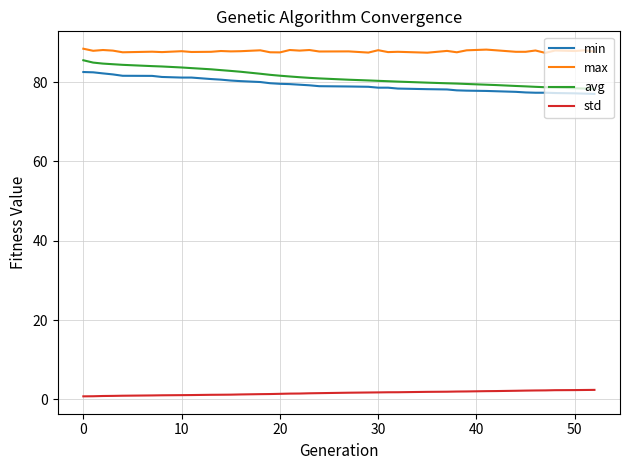

True or false: max and avg intersect in this chart.

False